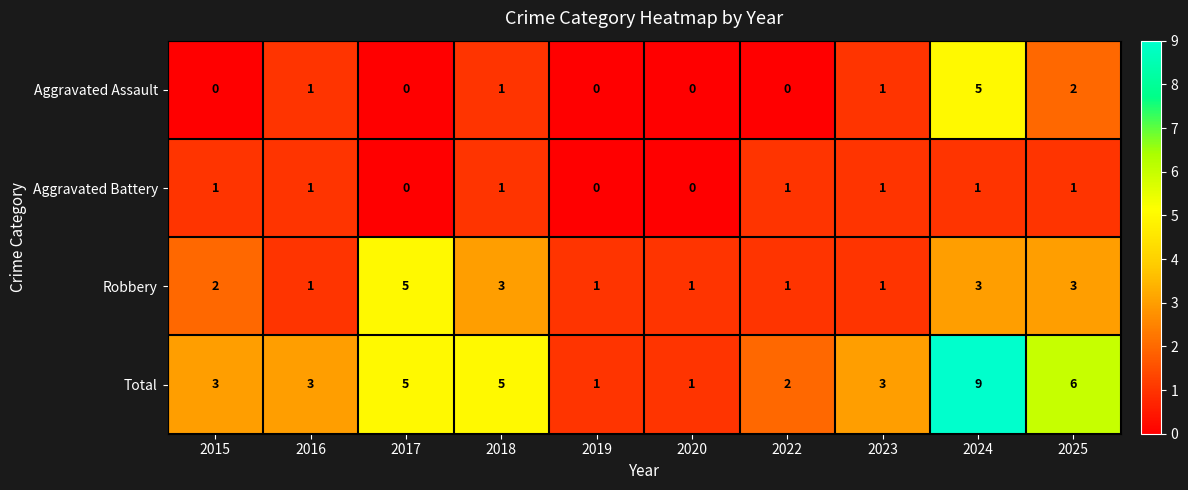

What is the sum of all Aggravated Battery values?

7